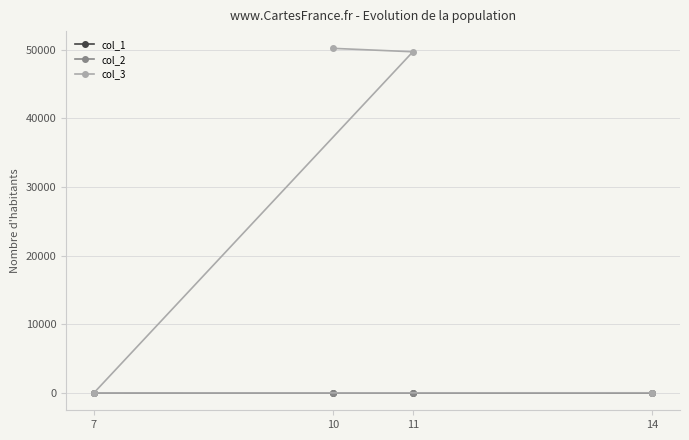

What are all the series names shown in the legend?

col_1, col_2, col_3